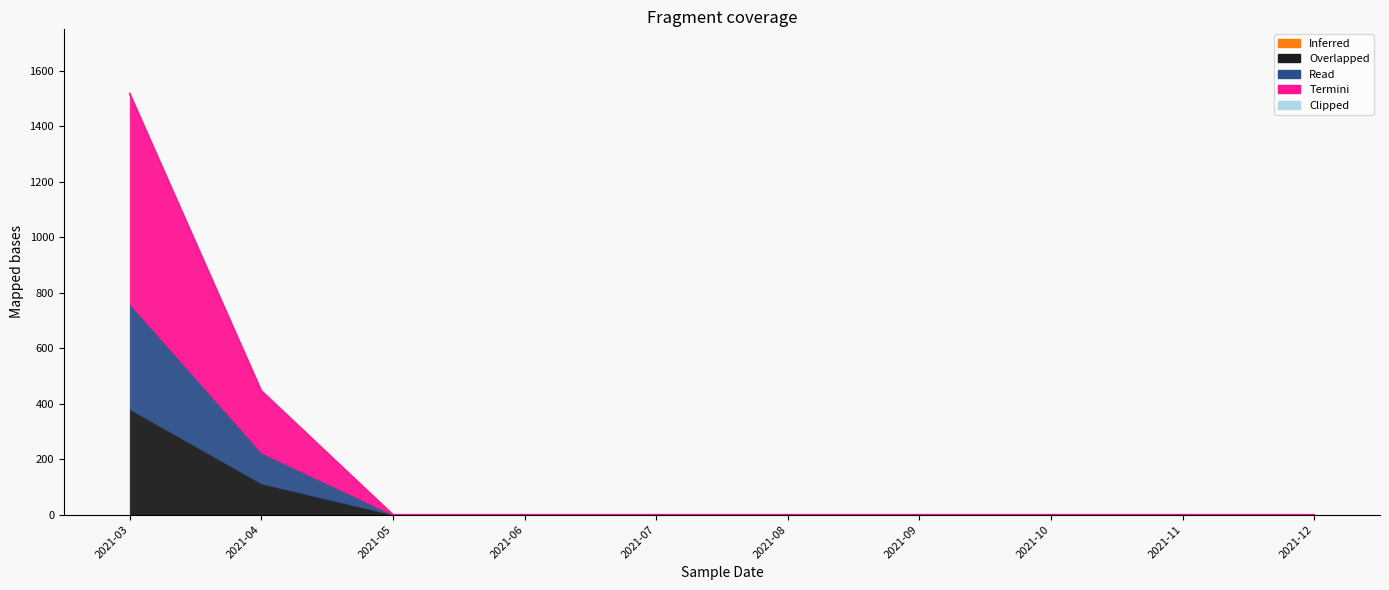

At which category is the sum across all series the highest?

2021-03